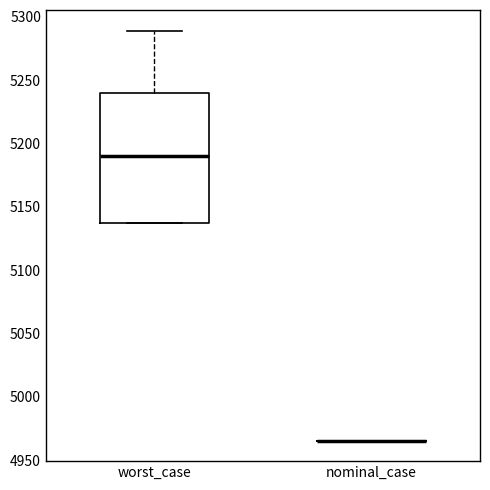

Reading left to right, transcribe this box plot: for each box, give where its median line is, the range the box spans, and where its two whiskers end, as read against the y-axis. The values are not printed on the chart, so give them approximately, as read against the axis.

worst_case: median 5190, box 5135 to 5240, whiskers 5135 to 5290
nominal_case: box collapsed to a line at 4965, whiskers 4965 to 4965